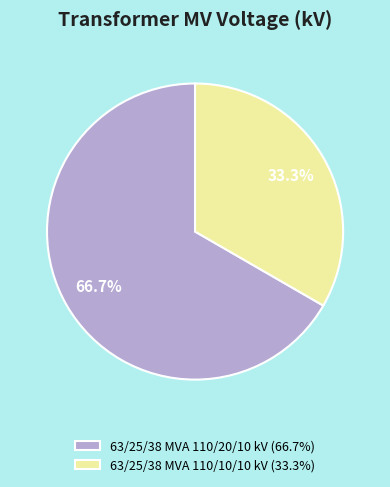

Between 63/25/38 MVA 110/20/10 kV and 63/25/38 MVA 110/10/10 kV, which is larger?

63/25/38 MVA 110/20/10 kV